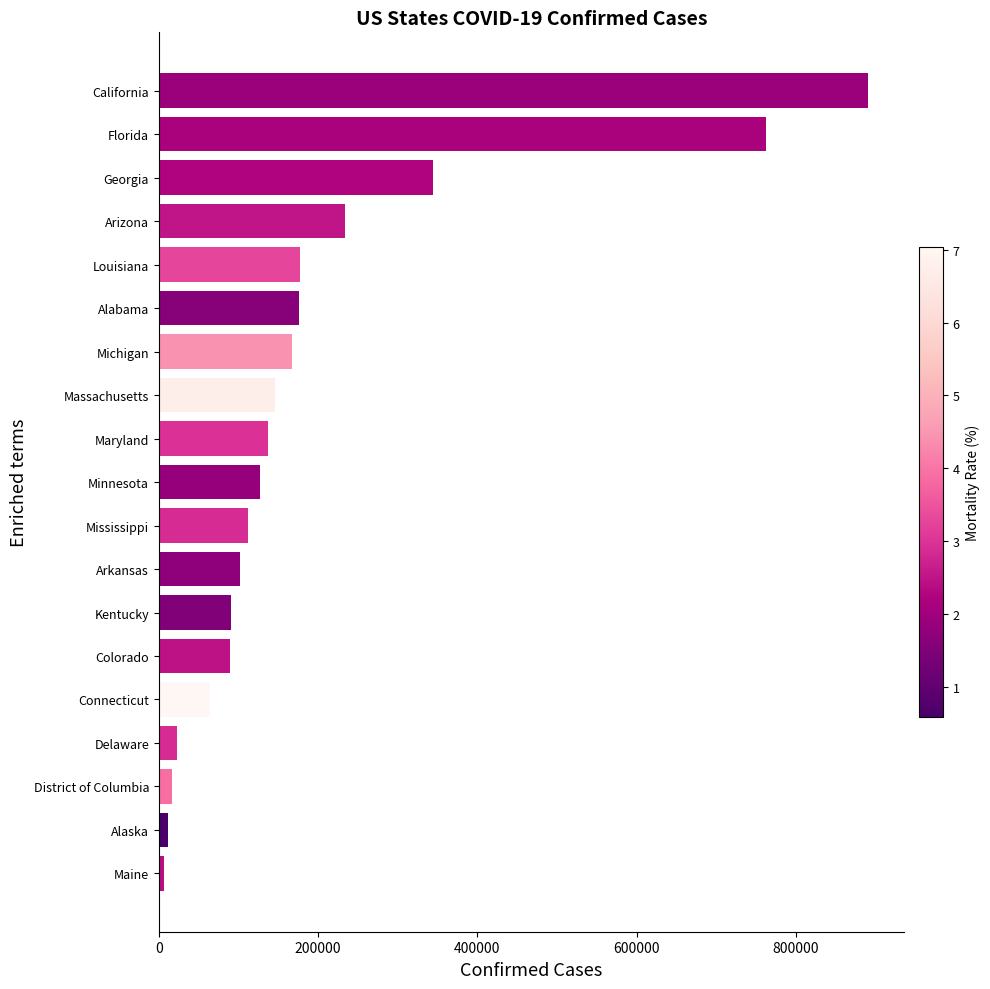

What is the greatest value displayed?

890810